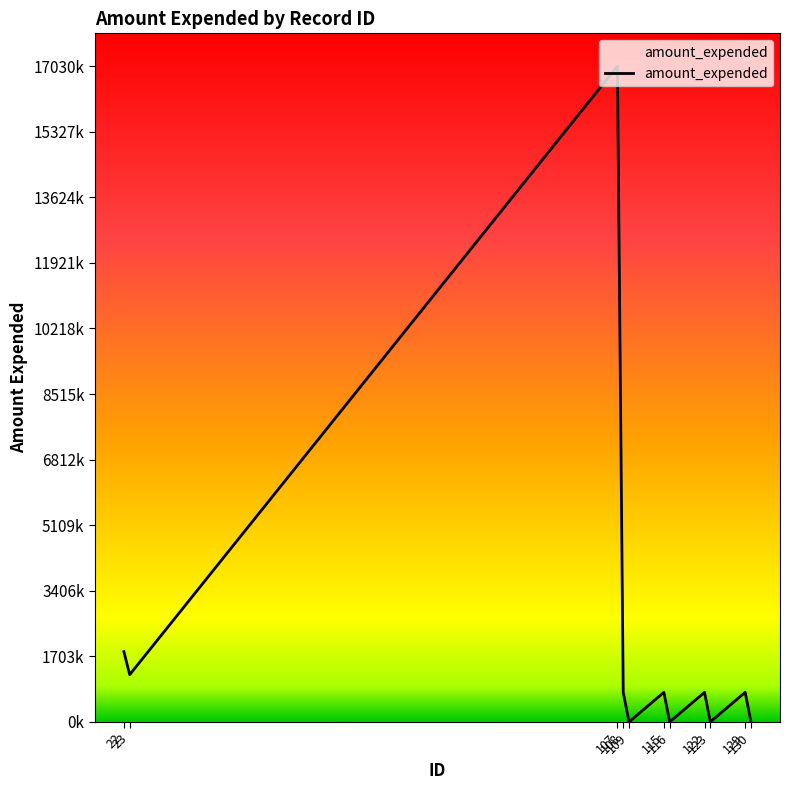

At which label is the value closest to 8516465?

22